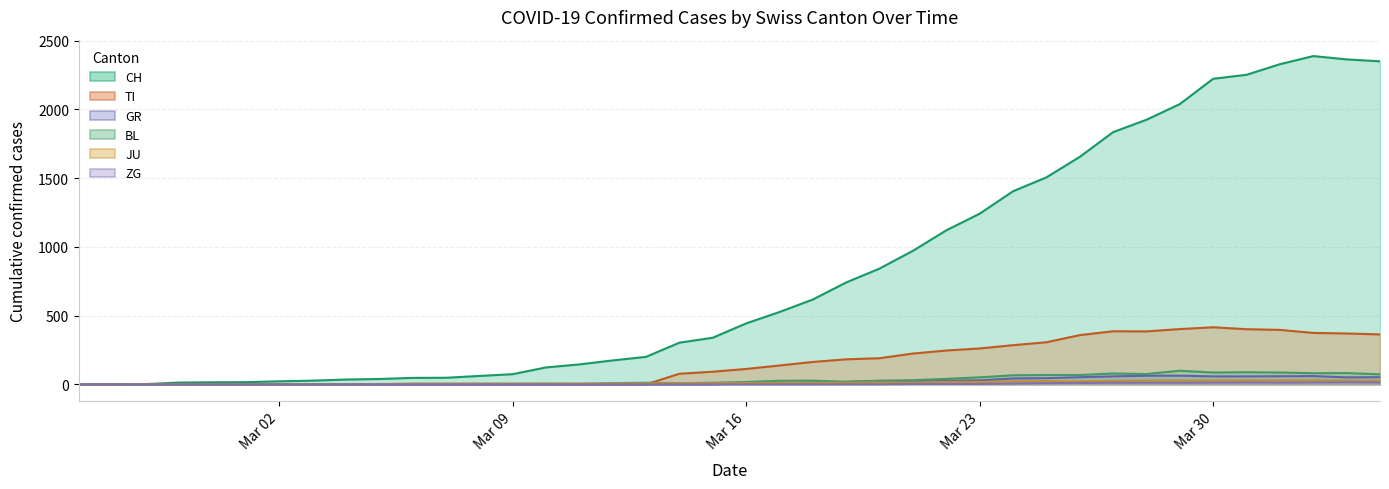

What are all the series names shown in the legend?

CH, TI, GR, BL, JU, ZG